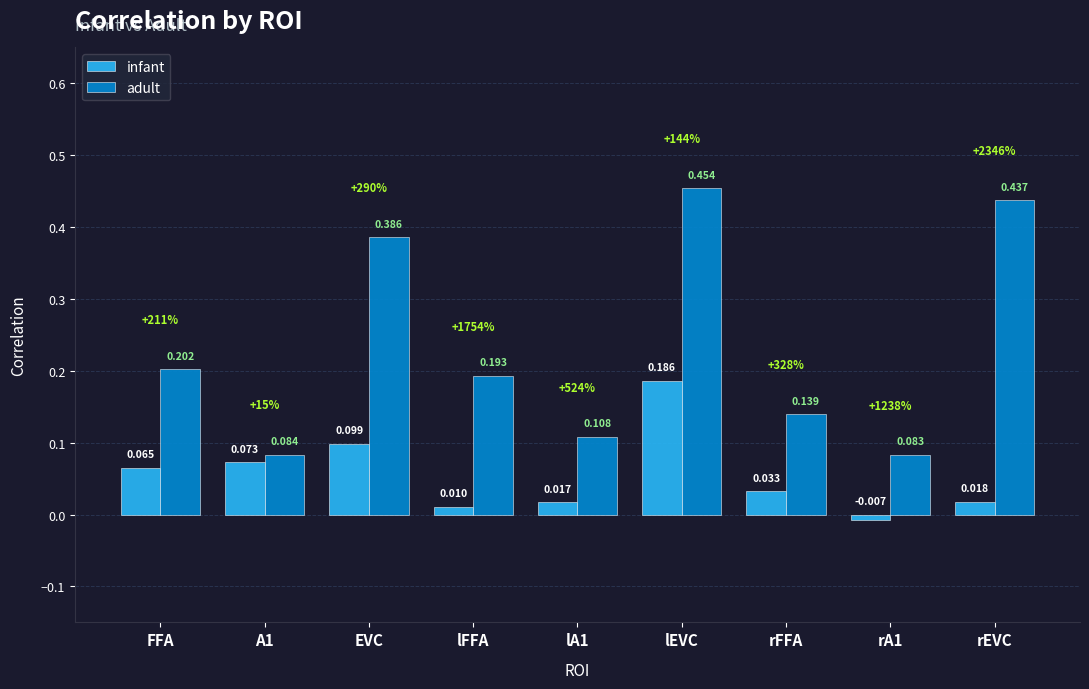

Count the number of categories in the chart.

9